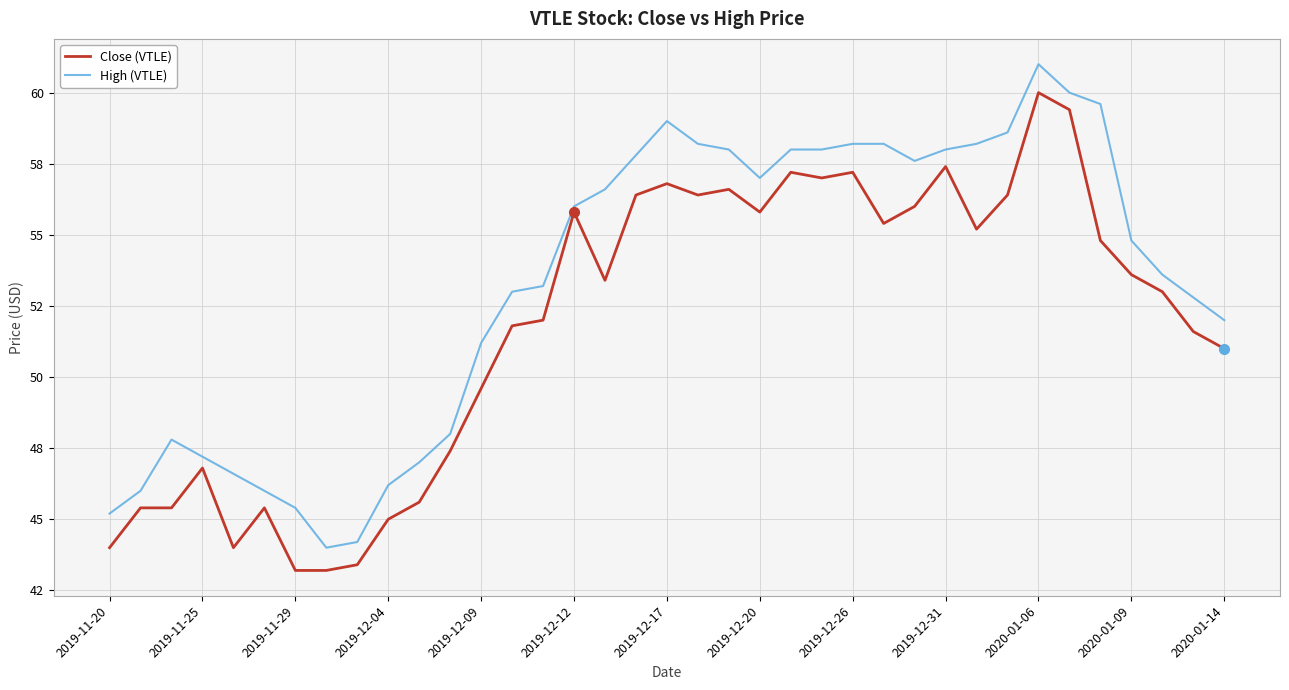

Does the chart have visible grid lines?

Yes